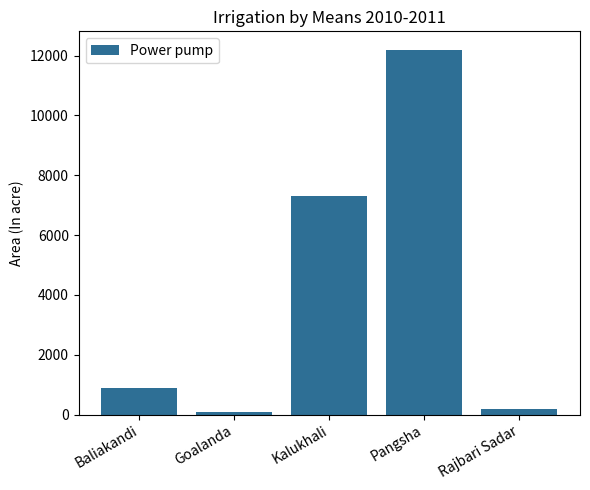

What is the sum of the values at Baliakandi and Kalukhali?

8180